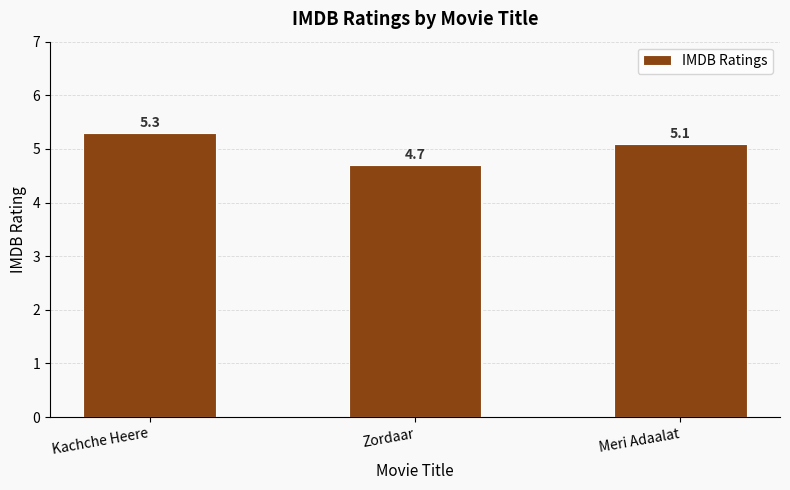

How many values are below 5?

1